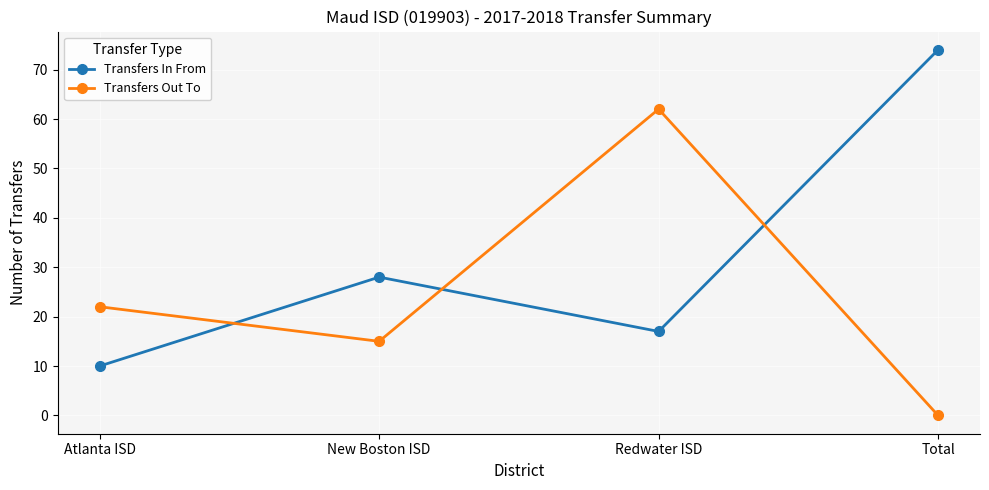

Which series has the largest range (max minus min)?

Transfers In From